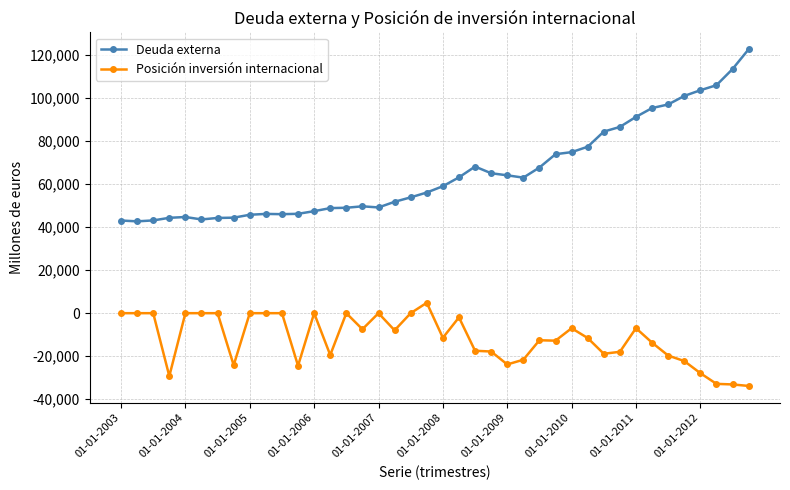

Count the number of data series in this chart.

2